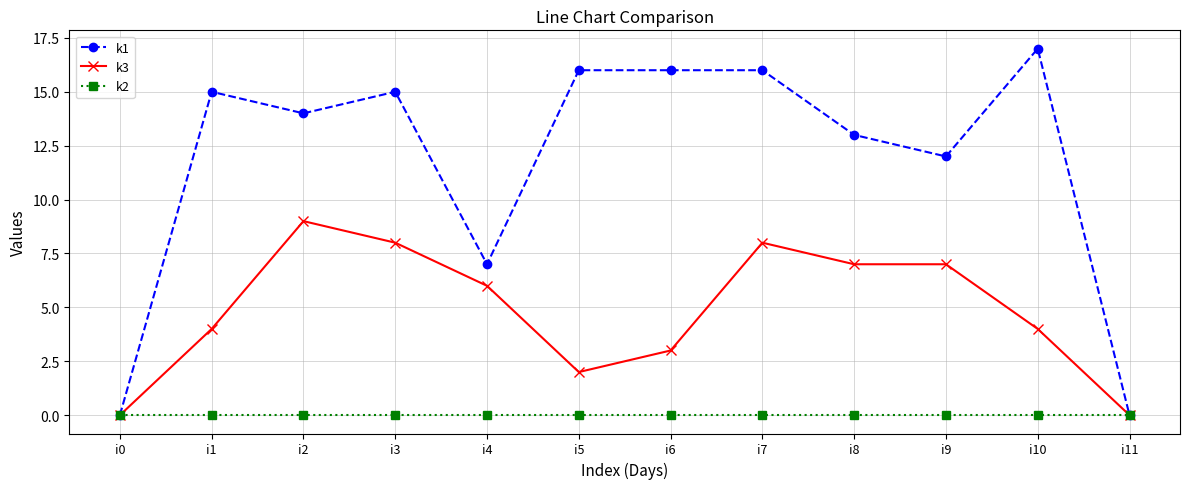

What is the total value across all series at i7?

24